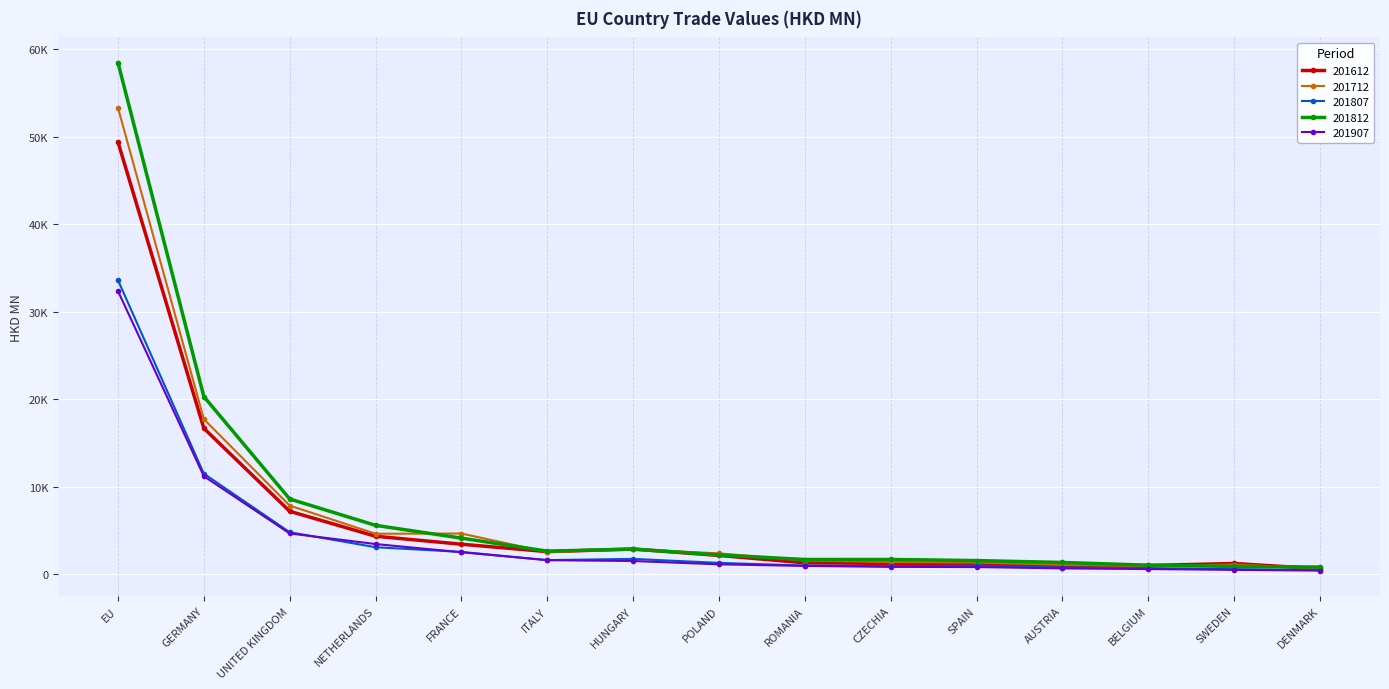

Is this an area chart (filled region under the line)?

No